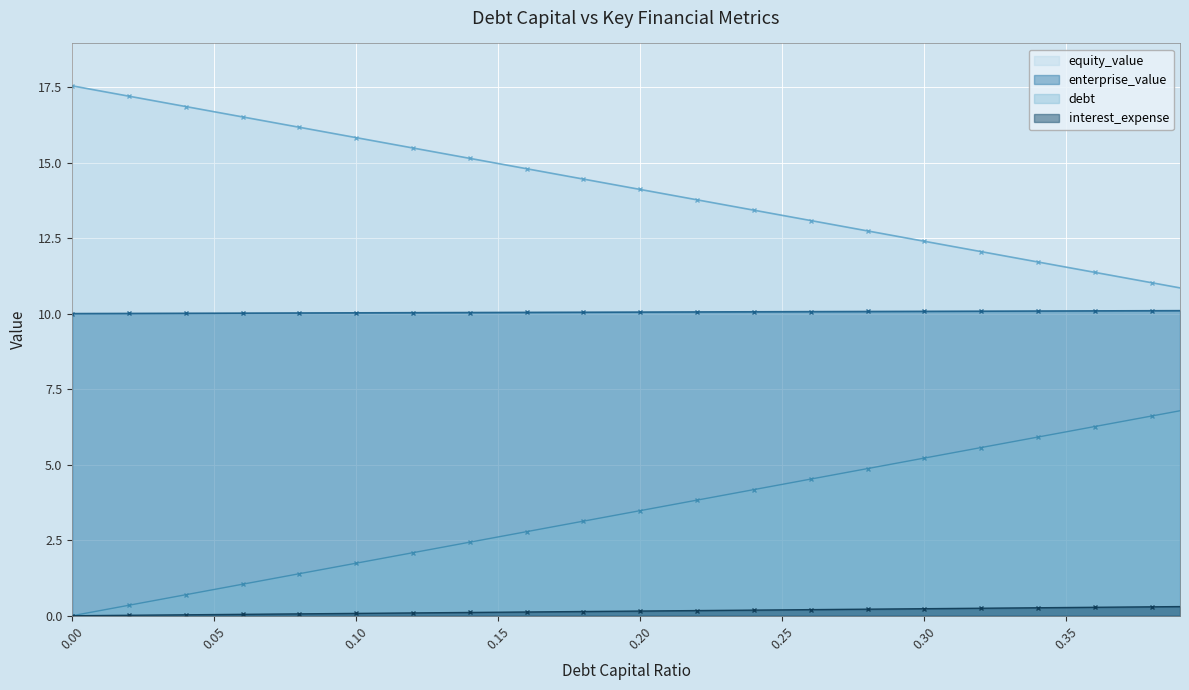

True or false: equity_value and enterprise_value intersect in this chart.

False